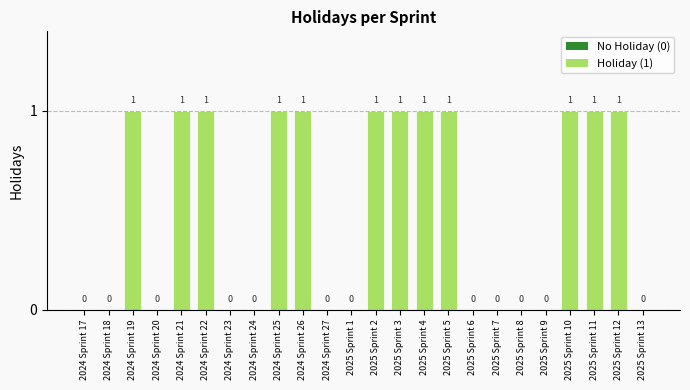

Reading left to right, extract all data points from this chart.

2024 Sprint 17=0	2024 Sprint 18=0	2024 Sprint 19=1	2024 Sprint 20=0	2024 Sprint 21=1	2024 Sprint 22=1	2024 Sprint 23=0	2024 Sprint 24=0	2024 Sprint 25=1	2024 Sprint 26=1	2024 Sprint 27=0	2025 Sprint 1=0	2025 Sprint 2=1	2025 Sprint 3=1	2025 Sprint 4=1	2025 Sprint 5=1	2025 Sprint 6=0	2025 Sprint 7=0	2025 Sprint 8=0	2025 Sprint 9=0	2025 Sprint 10=1	2025 Sprint 11=1	2025 Sprint 12=1	2025 Sprint 13=0